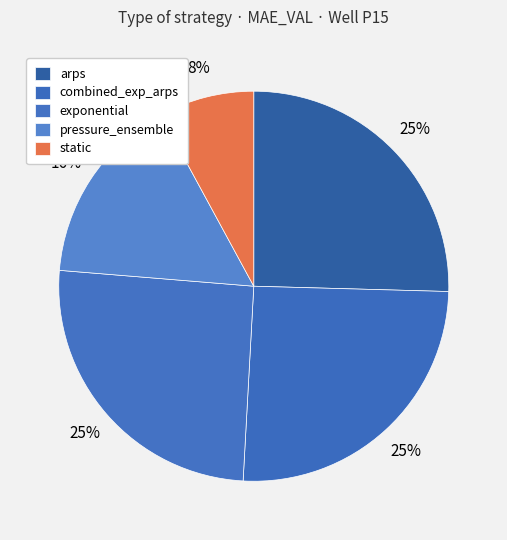

The static slice represents 8% of the pie. True or false?

True